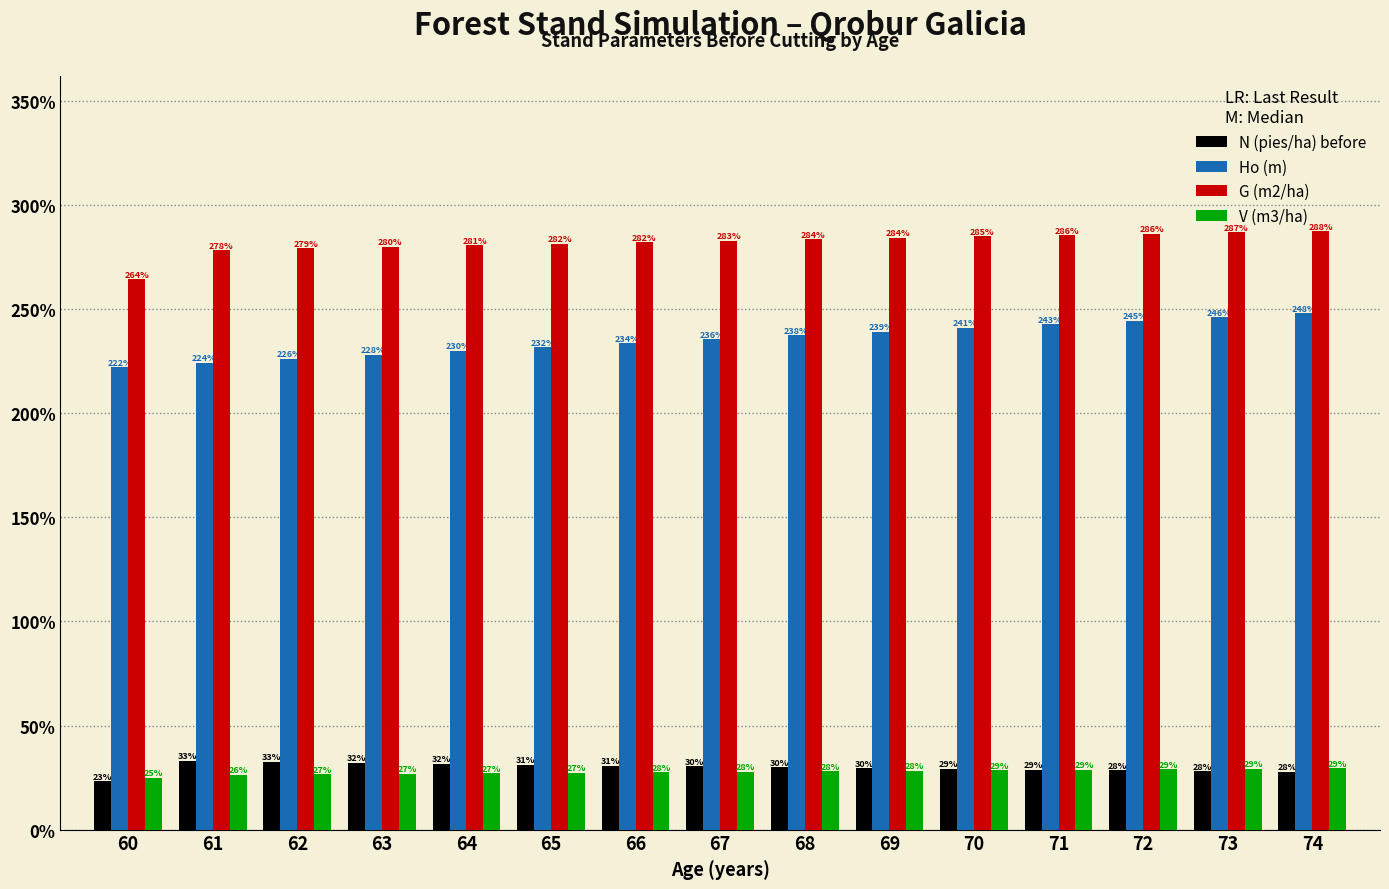

What is the average value of the V (m3/ha) series?

0.3